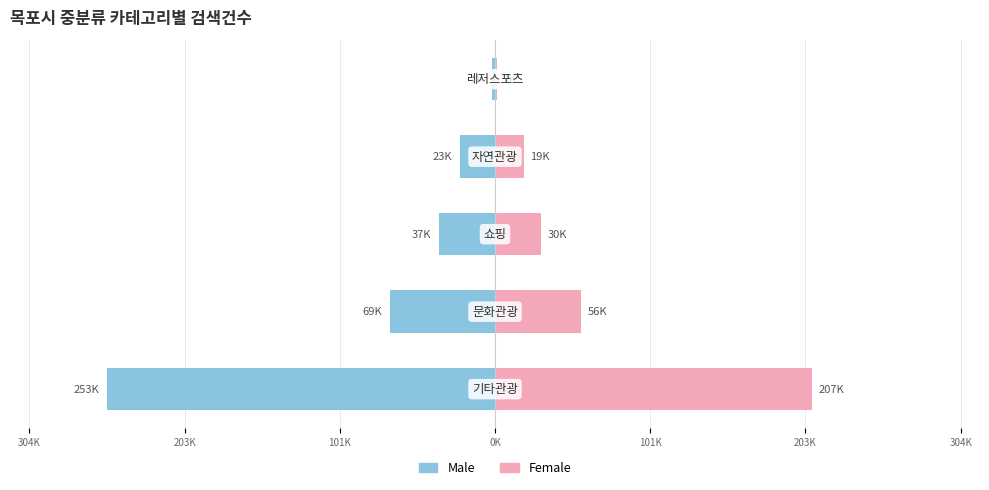

Is it true that Male equals -32921 at 0K?

False